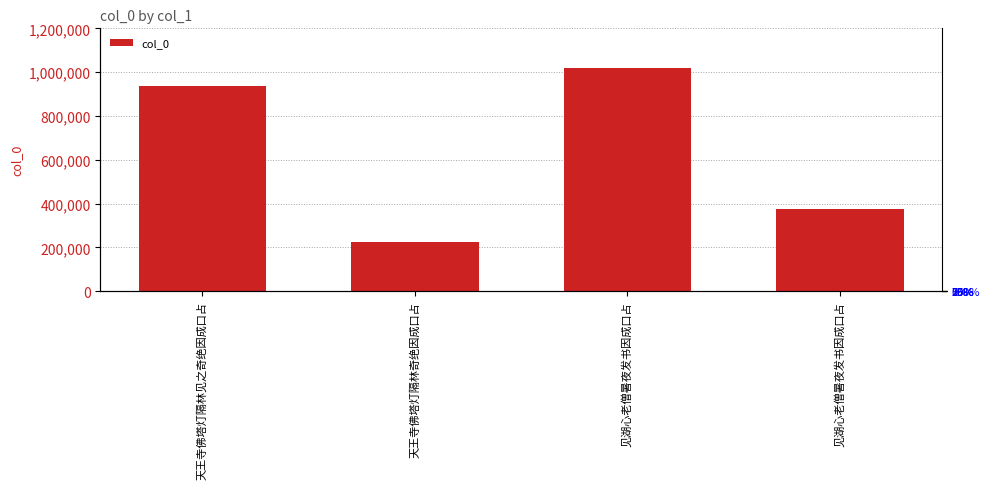

Are the bars grouped side by side (vs. stacked)?

No